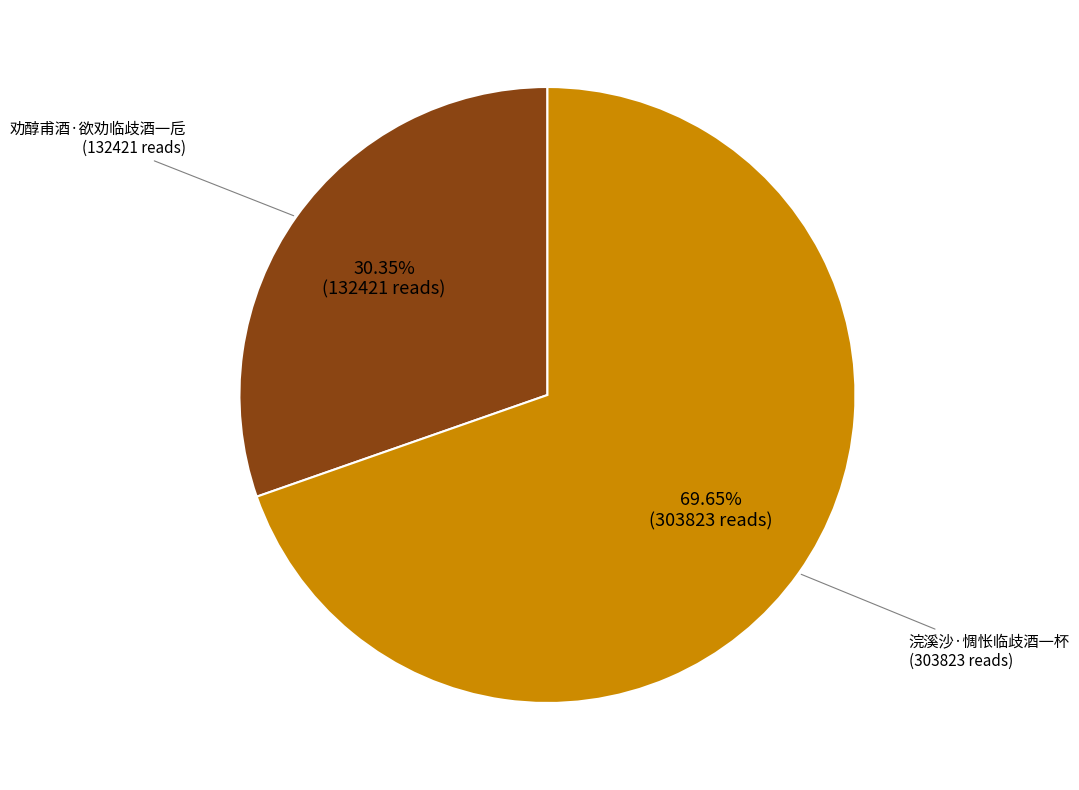

Is there any slice that represents more than half of the pie?

Yes